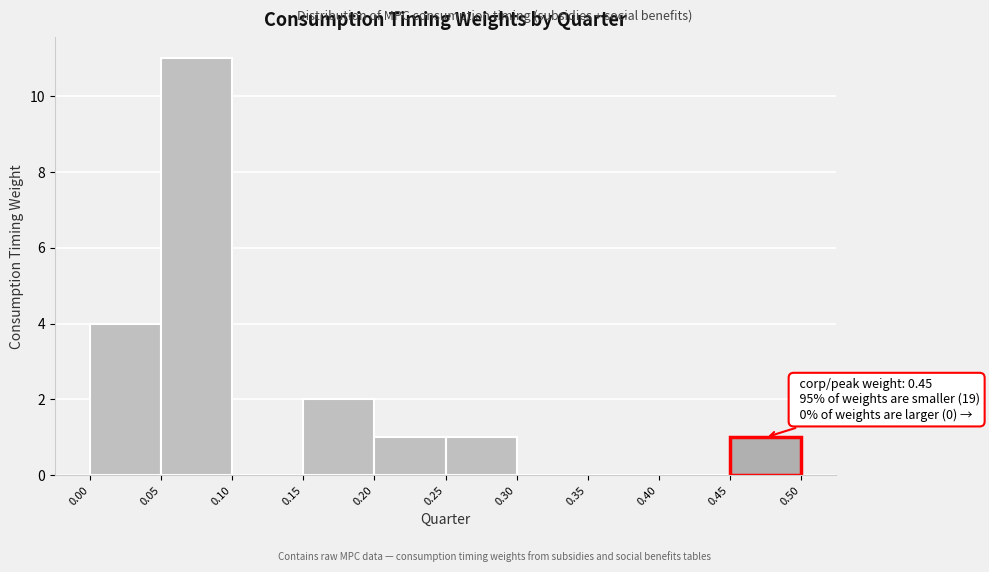

Over which range of the x-axis is the bar tallest?

0.05 to 0.10